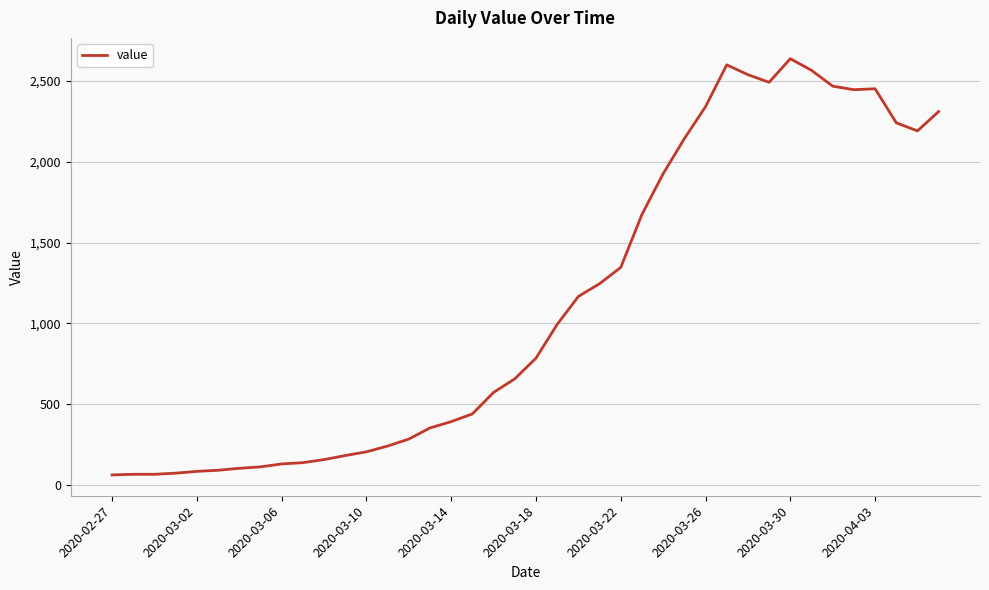

What is the maximum value shown in the chart?

2638